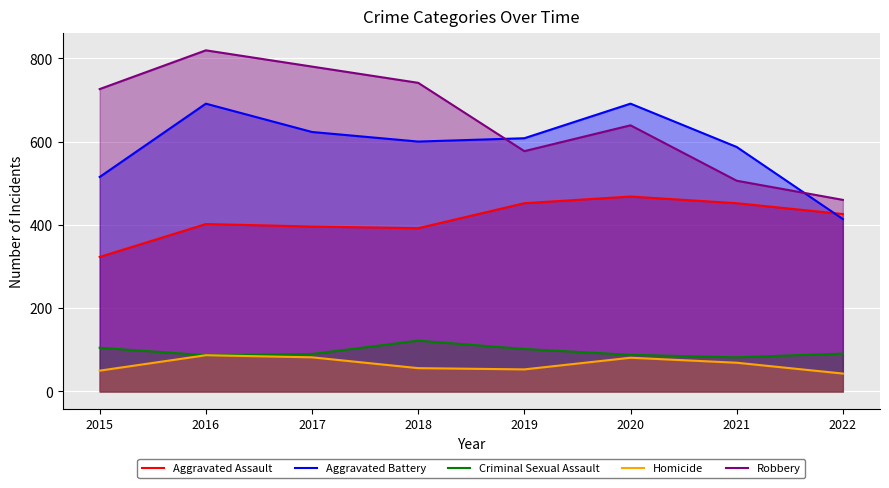

List the series in order of their peak value, lowest first.

Homicide, Criminal Sexual Assault, Aggravated Assault, Aggravated Battery, Robbery